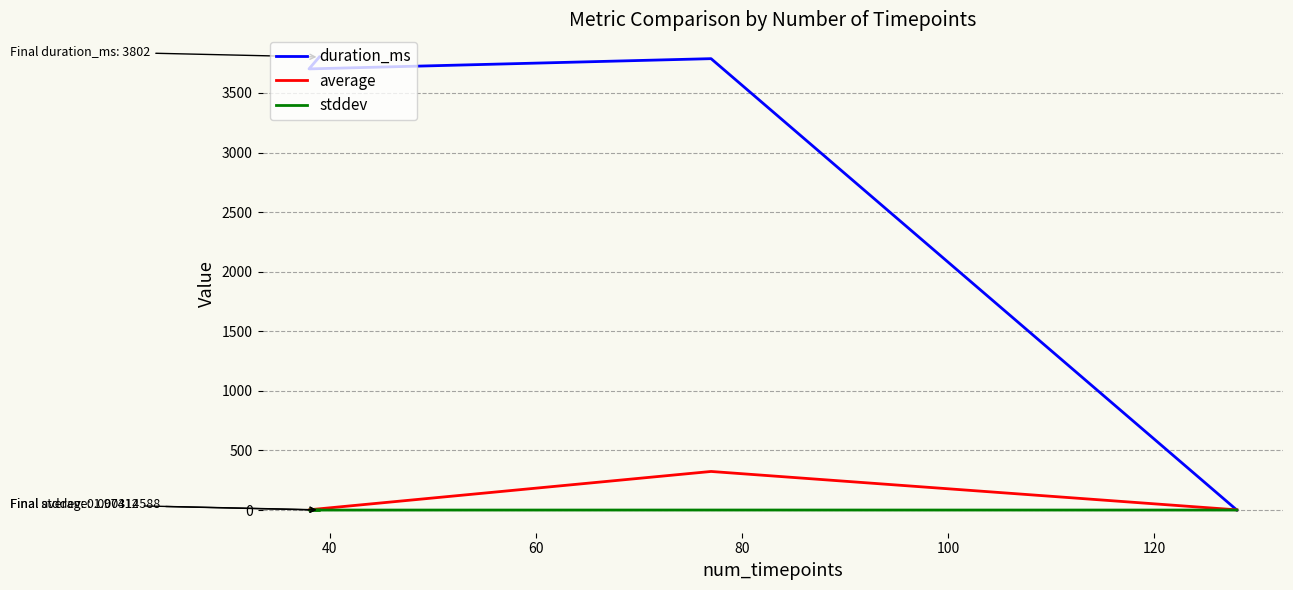

Rank the series at 40 from highest to lowest value.

duration_ms, average, stddev